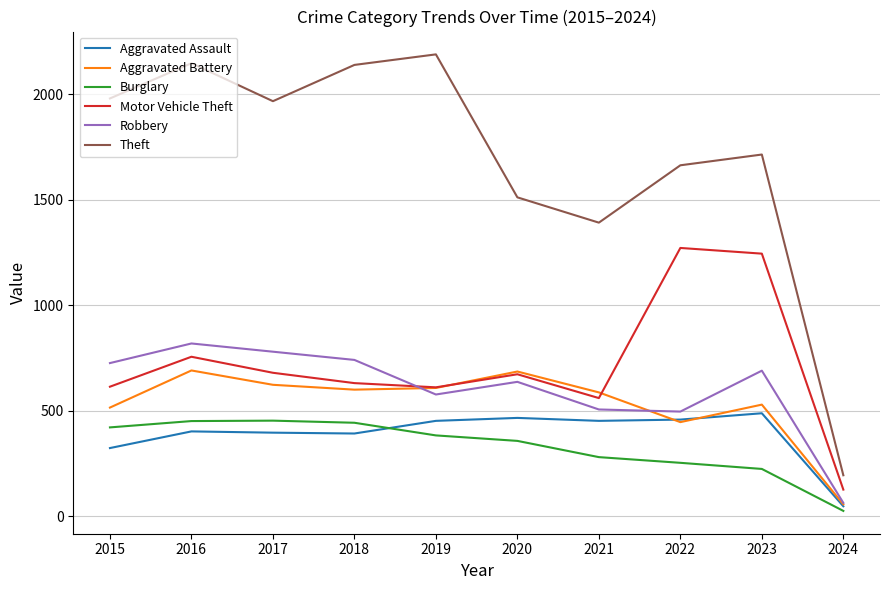

How many categories are shown in the chart?

10